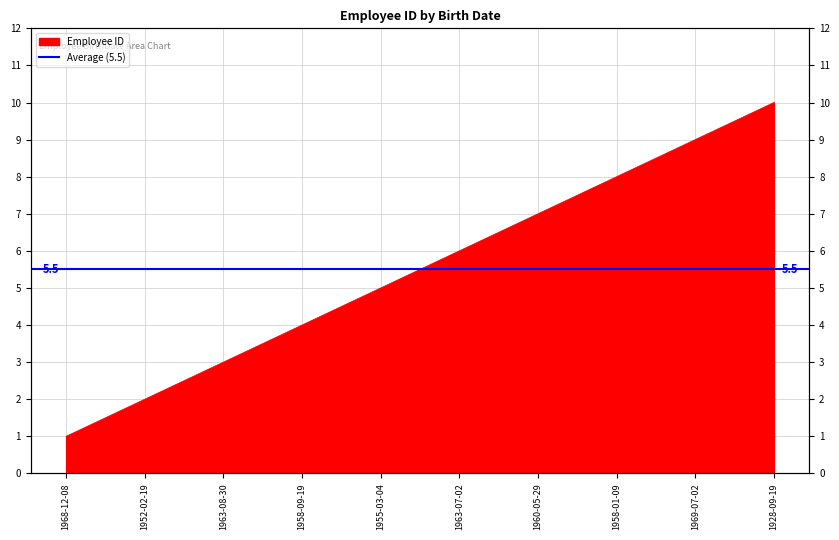

What position from the left is 1963-08-30?

3